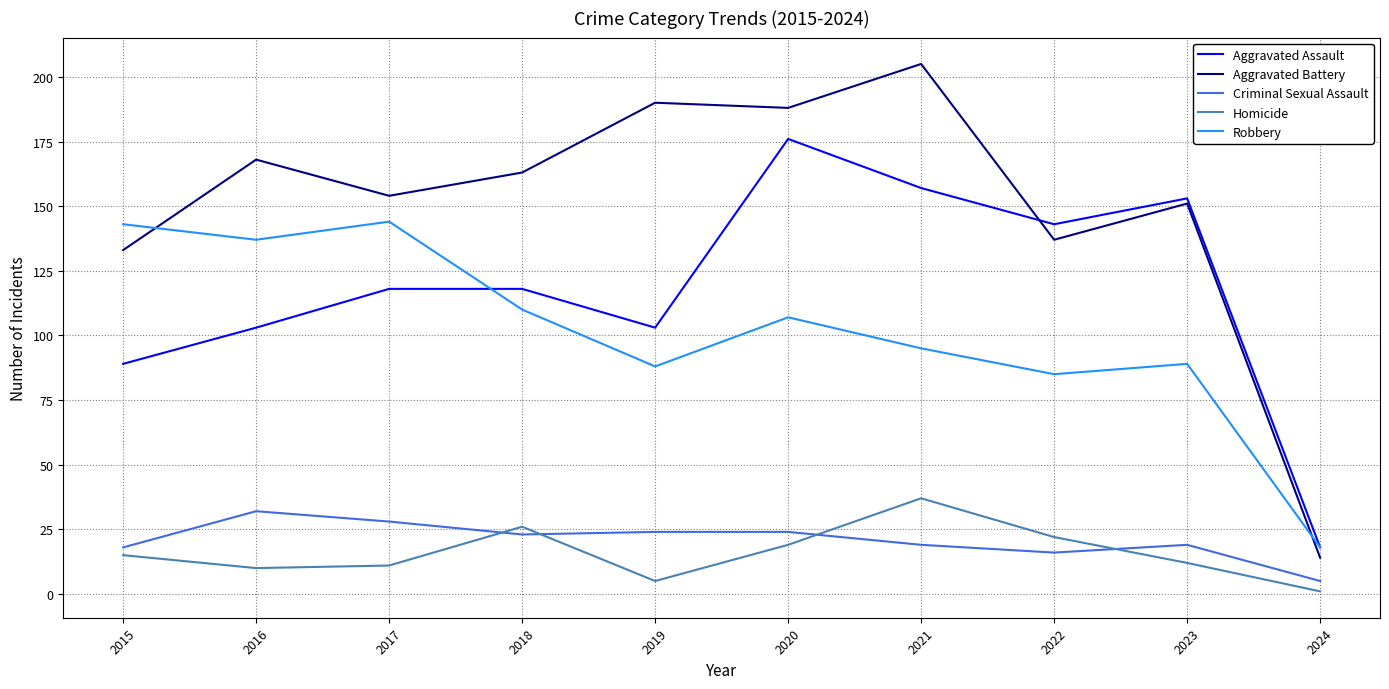

At 2017, list the series in order from smallest to largest.

Homicide, Criminal Sexual Assault, Aggravated Assault, Robbery, Aggravated Battery